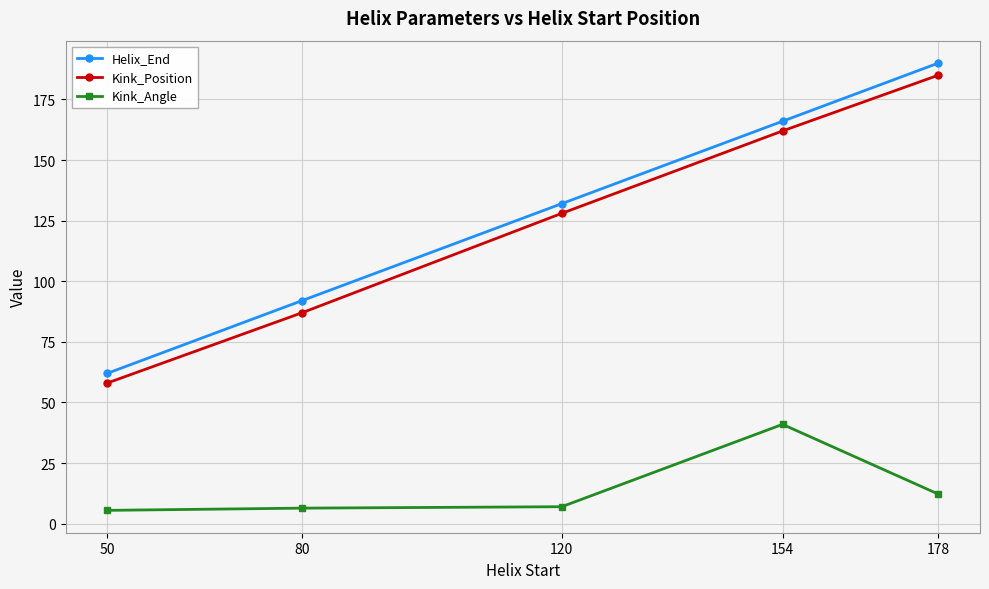

How many distinct data groups are displayed?

3